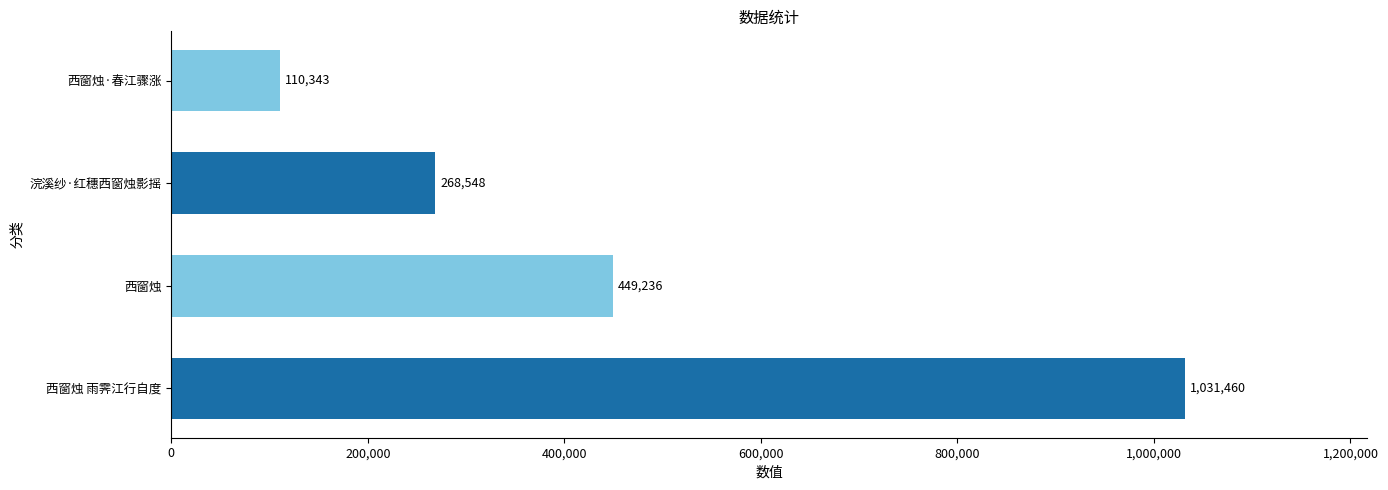

What is the difference between the values at 浣溪纱·红穗西窗烛影摇 and 西窗烛 雨霁江行自度?

762912